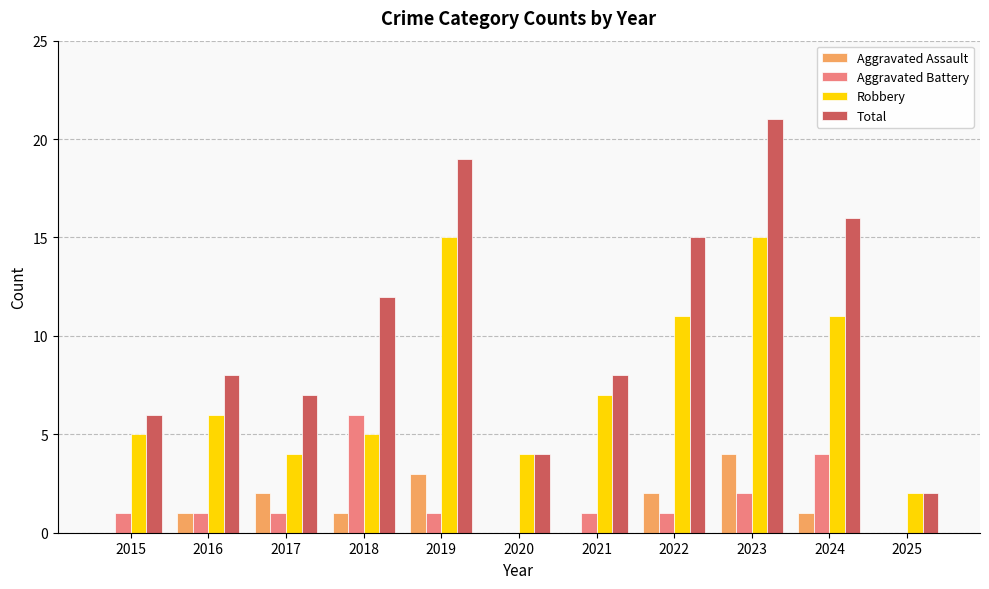

At which category does the chart reach its peak across all series?

2023